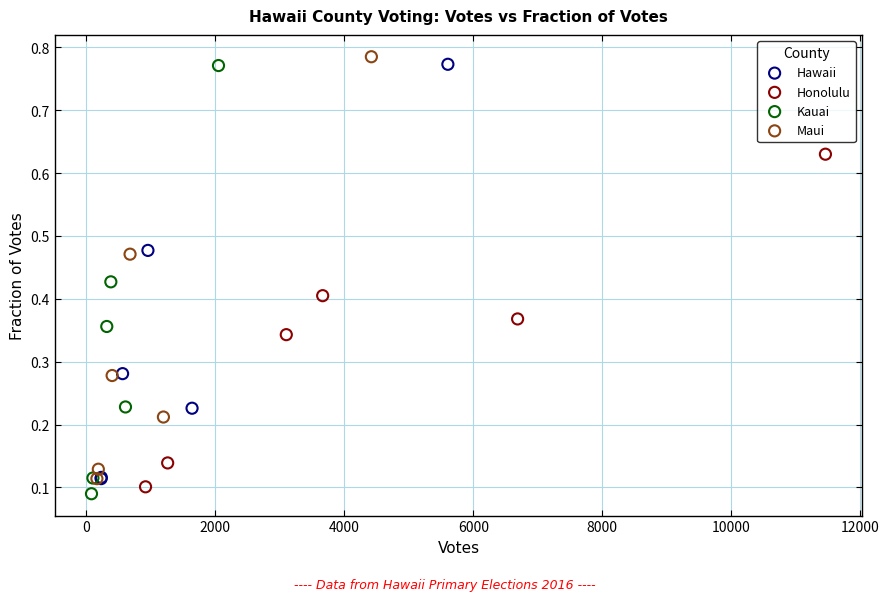

Which series has the widest spread of Y values?

Kauai